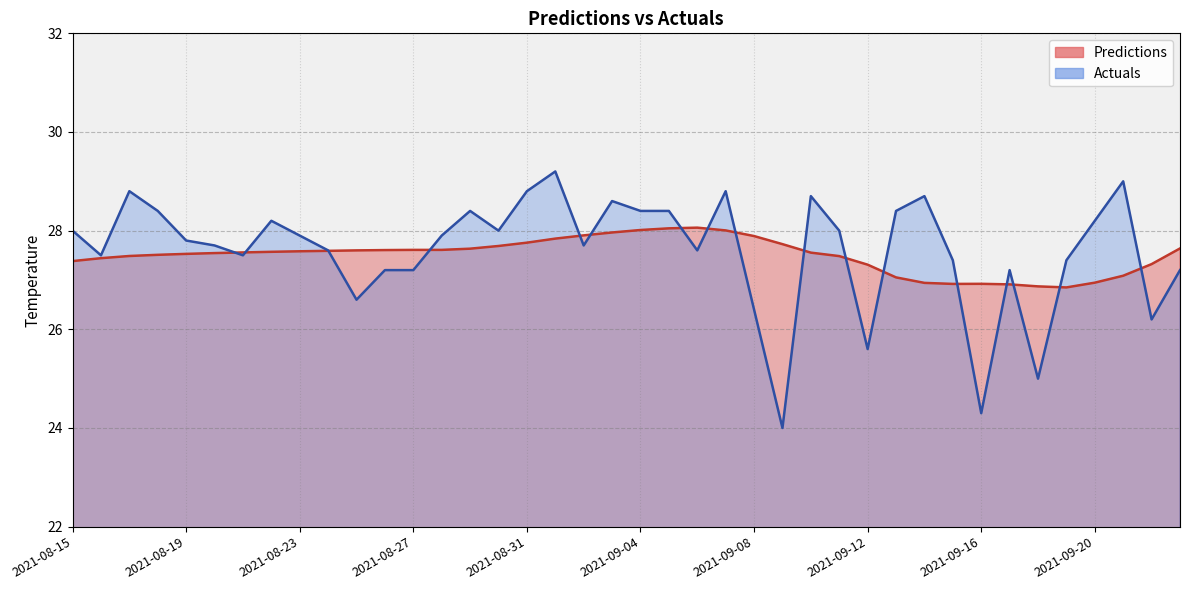

Rank the series at 2021-09-18 from lowest to highest value.

Actuals, Predictions